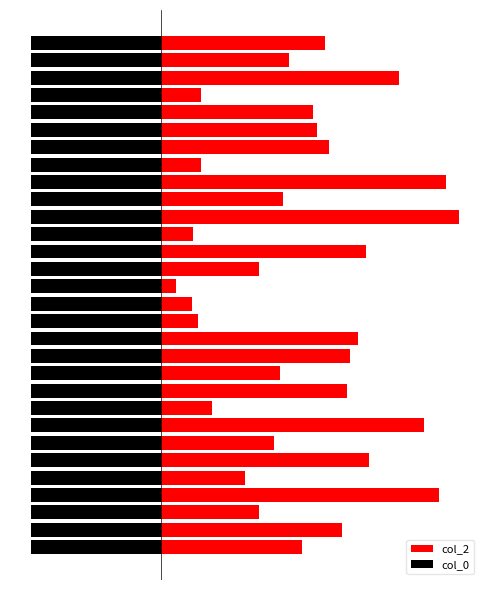

What is the minimum value shown in the chart?

0.8